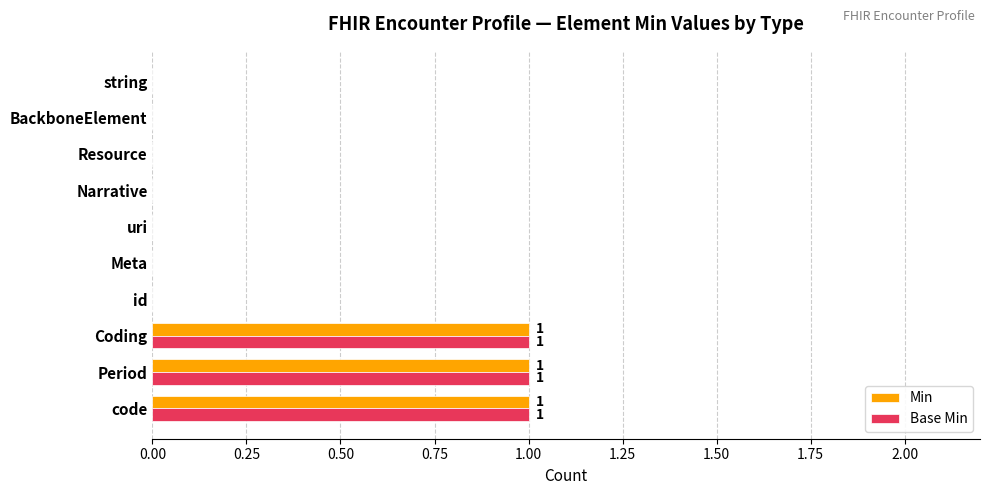

The value of Min at string is 0. True or false?

True